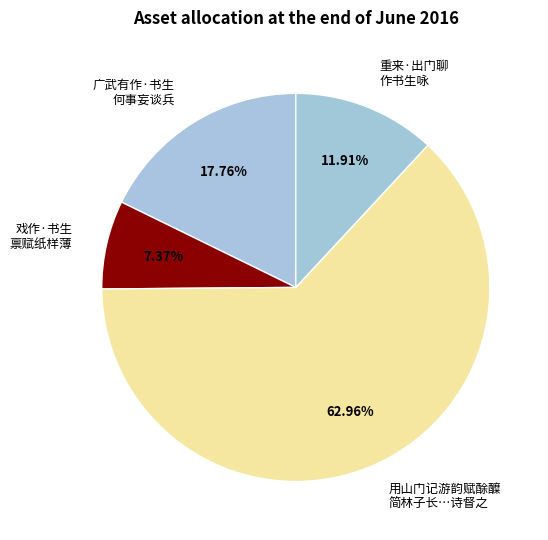

Approximately how many times larger is the value at 广武有作·书生 何事妄谈兵 compared to 戏作·书生 禀赋纸样薄?

2.4